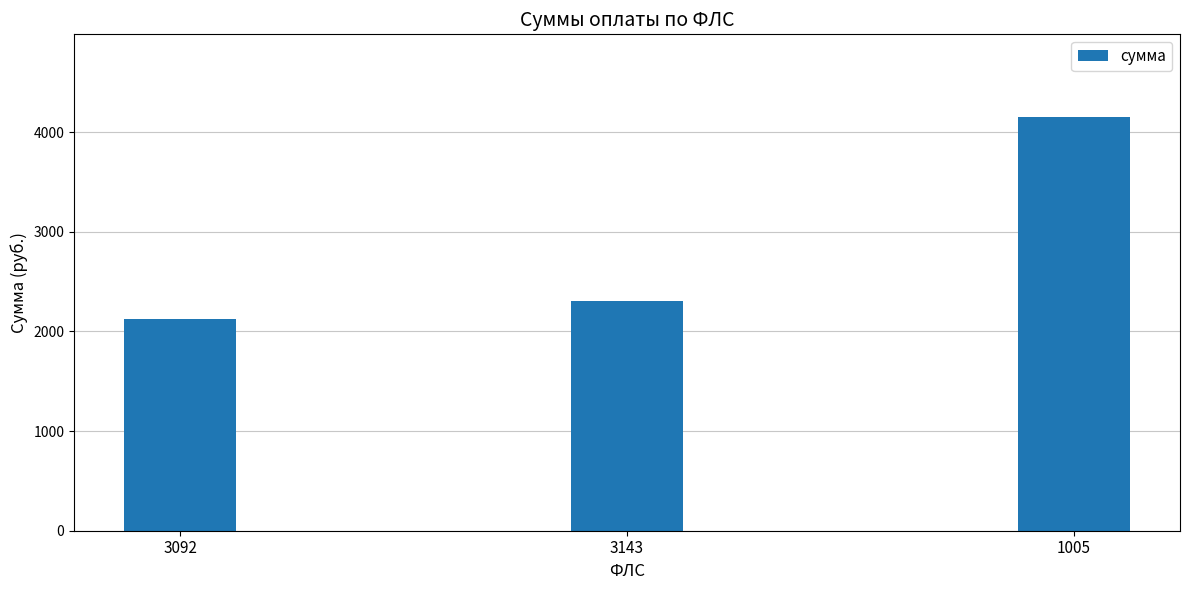

What is the greatest value displayed?

4150.9